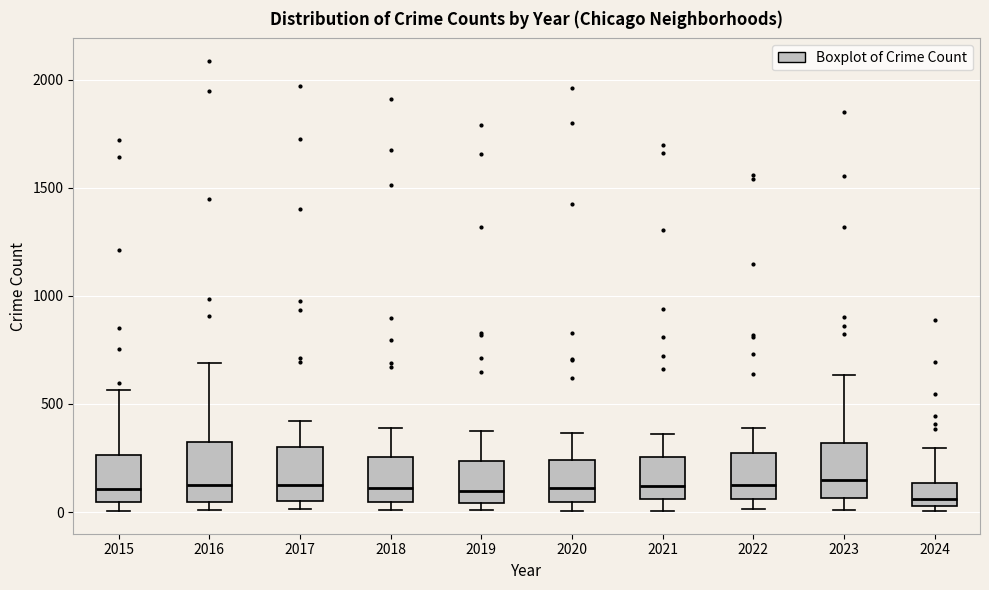

Reading left to right, read every box against the y-axis: the position of its median line, the range the box covers, and the ends of its whiskers. The values are not printed on the chart, so give them approximately, as read against the axis.

2015: median 100, box 50 to 250, whiskers 0 to 550
2016: median 150, box 50 to 300, whiskers 0 to 700
2017: median 100, box 50 to 300, whiskers 0 to 400
2018: median 100, box 50 to 250, whiskers 0 to 400
2019: median 100, box 50 to 250, whiskers 0 to 400
2020: median 100, box 50 to 250, whiskers 0 to 350
2021: median 100, box 50 to 250, whiskers 0 to 350
2022: median 100, box 50 to 250, whiskers 0 to 400
2023: median 150, box 50 to 300, whiskers 0 to 650
2024: median 50 (just above the box's lower edge), box 50 to 150, whiskers 0 to 300